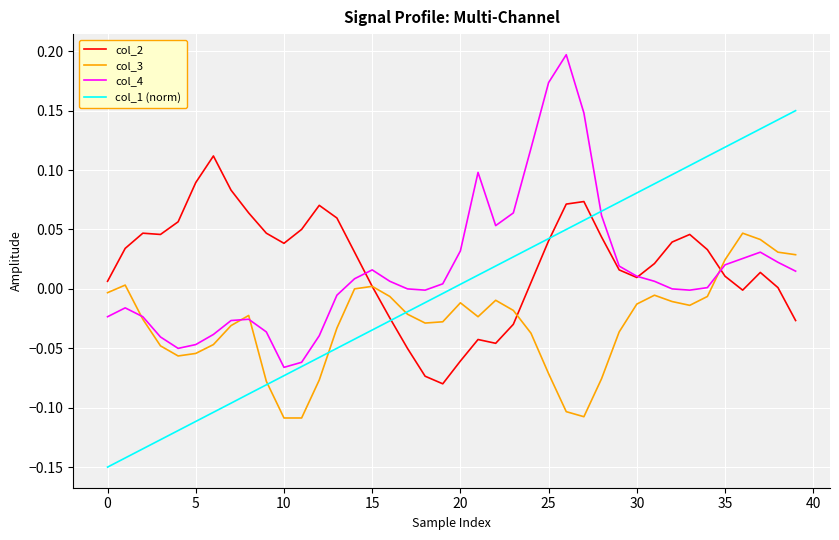

Is this an area chart (filled region under the line)?

No